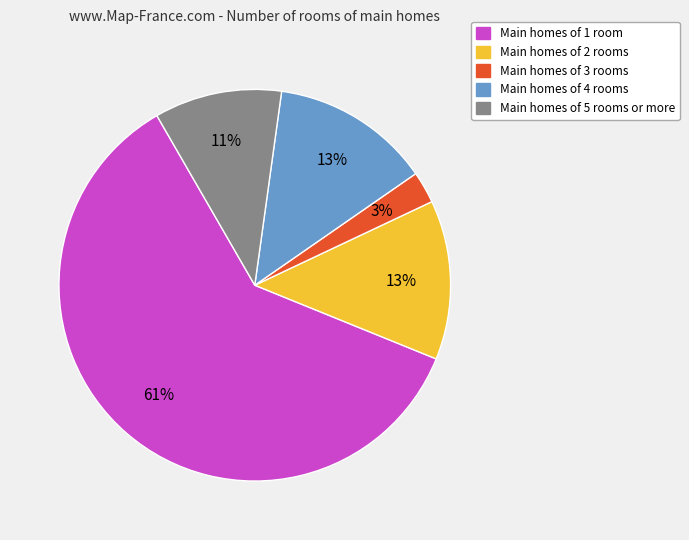

To the nearest percent, what is the average slice percentage?

20%